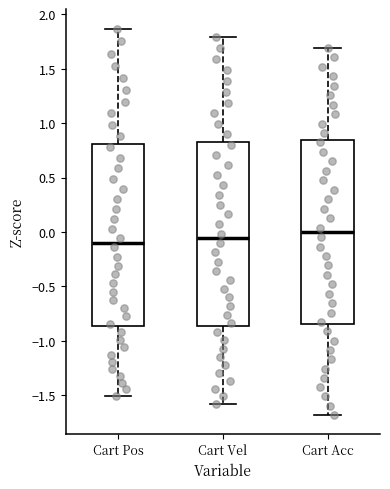

Which box has the highest median line?

Cart Acc